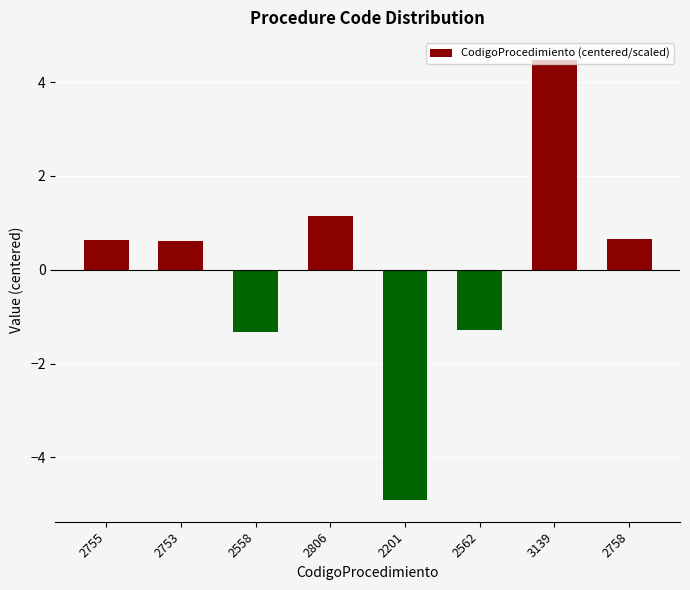

Read the value at 2753.

0.6